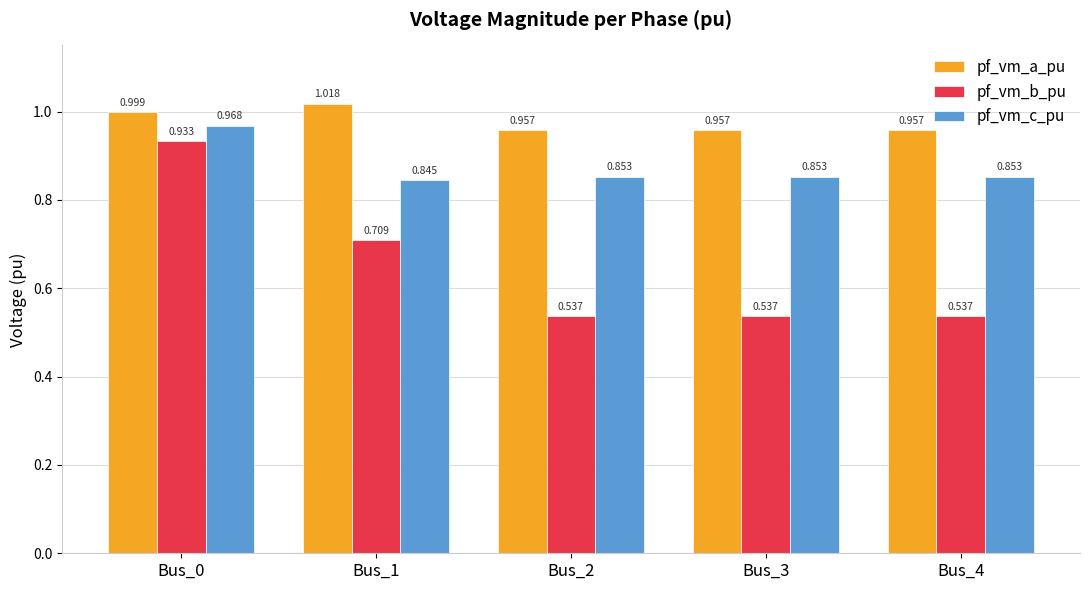

Between Bus_1 and Bus_3, which series saw the biggest shift?

pf_vm_b_pu